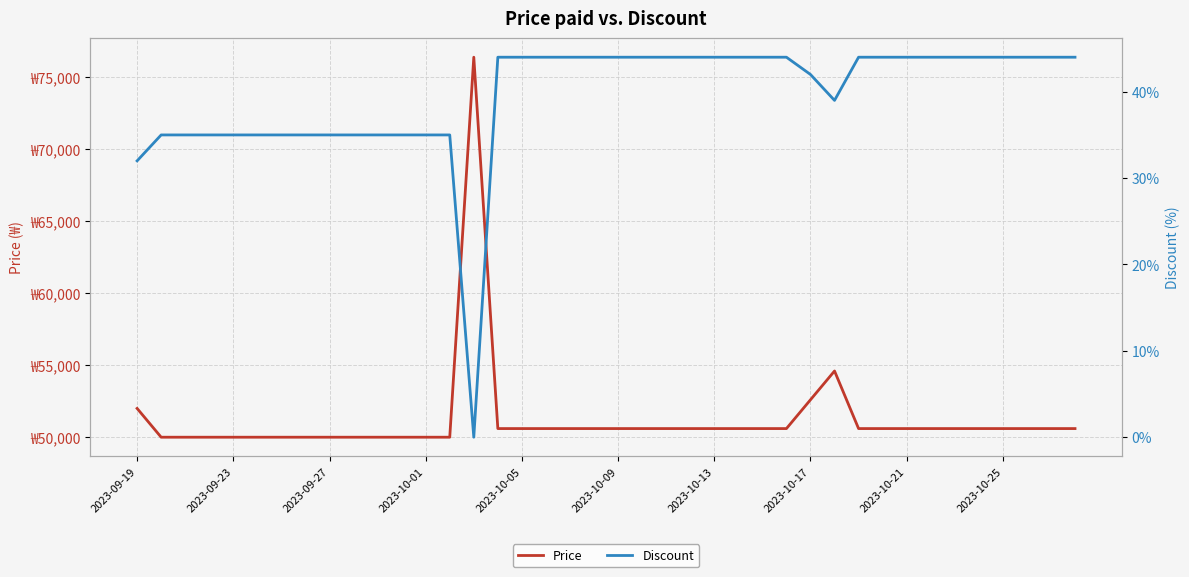

What is the difference between the second highest and minimum values in the Discount series?

44